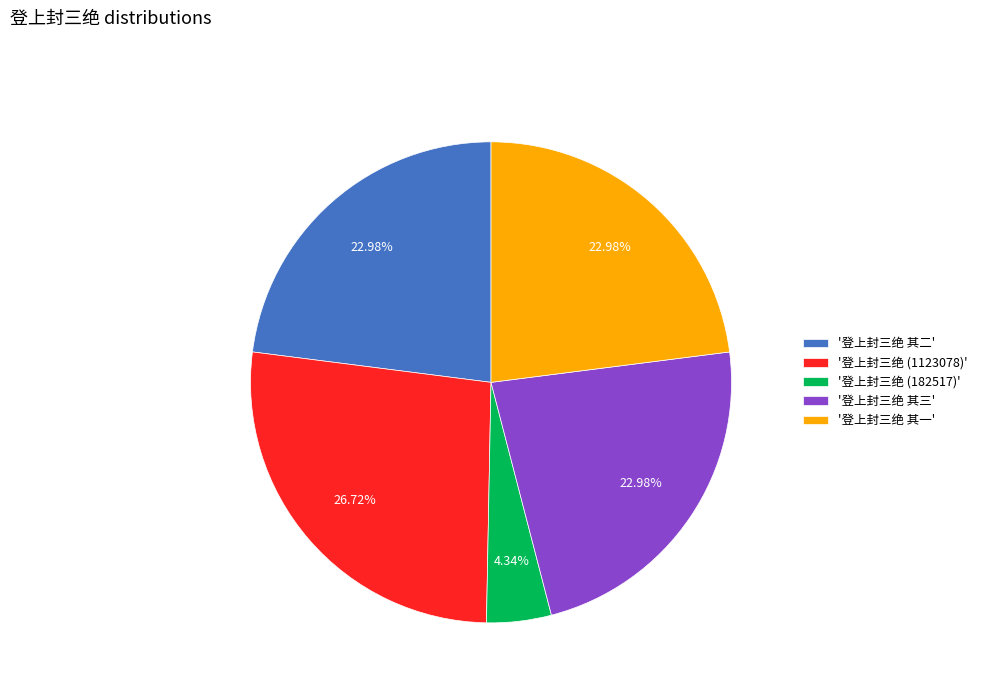

Which has a higher value, '登上封三绝 其二' or '登上封三绝 (182517)'?

'登上封三绝 其二'